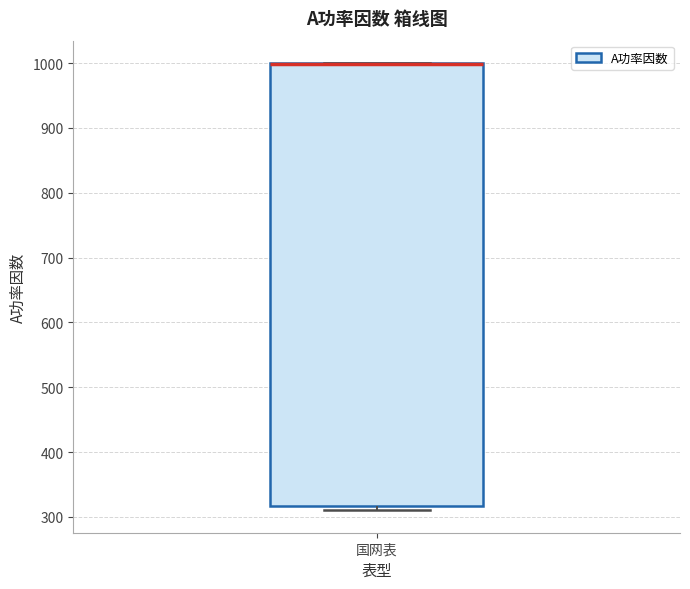

Read this box plot against the y-axis: the position of the median line, the range covered by the box, and the ends of both whiskers. The values are not printed on the chart, so give them approximately, as read against the axis.

median 1000 (drawn on the box's upper edge), box 320 to 1000, whiskers 310 to 1000